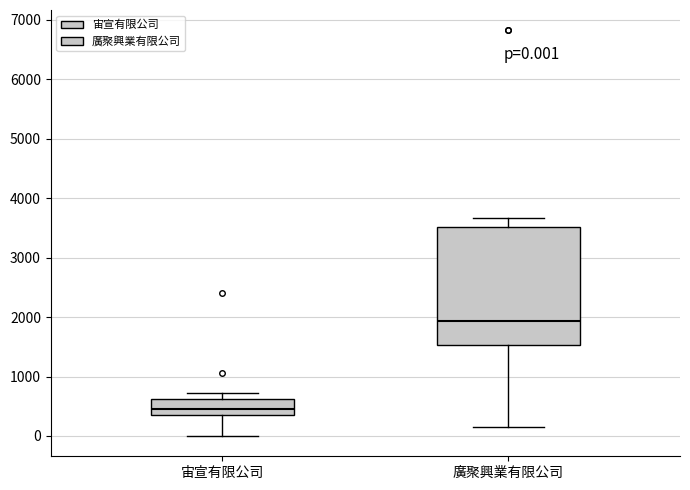

Which box is the tallest, from its lower edge to its upper edge?

廣聚興業有限公司